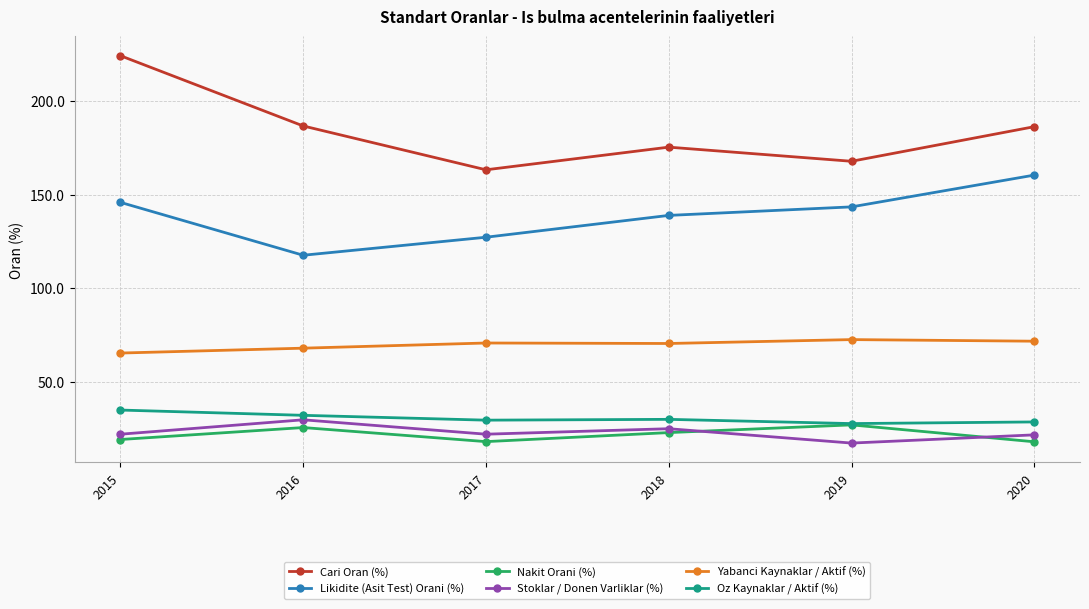

What is the value of the Likidite (Asit Test) Orani (%) point at the 4th from the left?

138.9